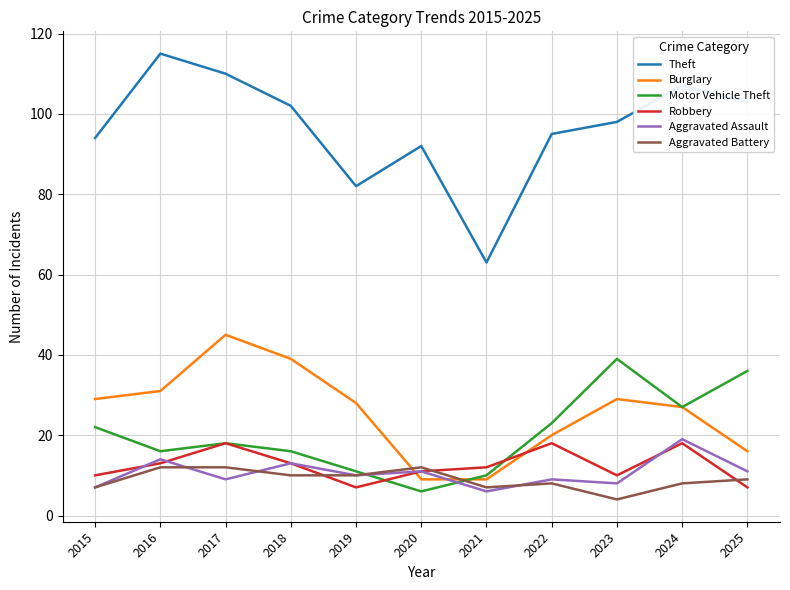

What is the difference between the second highest and minimum values in the Robbery series?

11